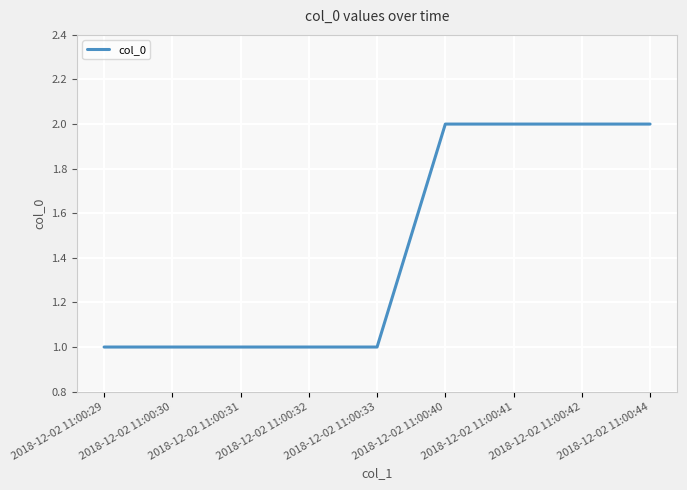

What is the change in value from 2018-12-02 11:00:30 to 2018-12-02 11:00:40?

+1